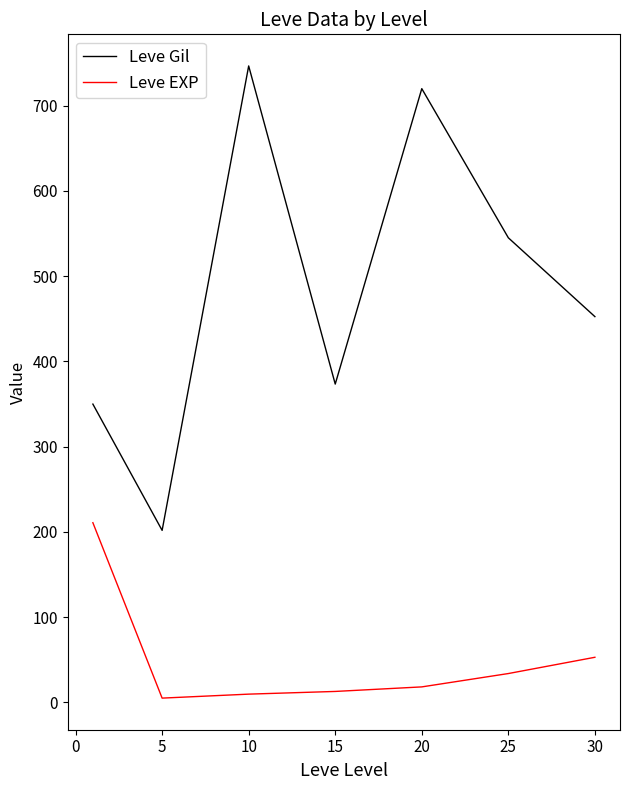

List the series in order of their peak value, lowest first.

Leve EXP, Leve Gil